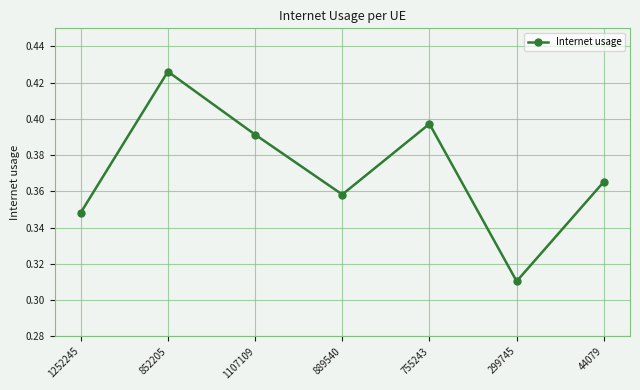

Where is the data nearest to the value 0?

299745